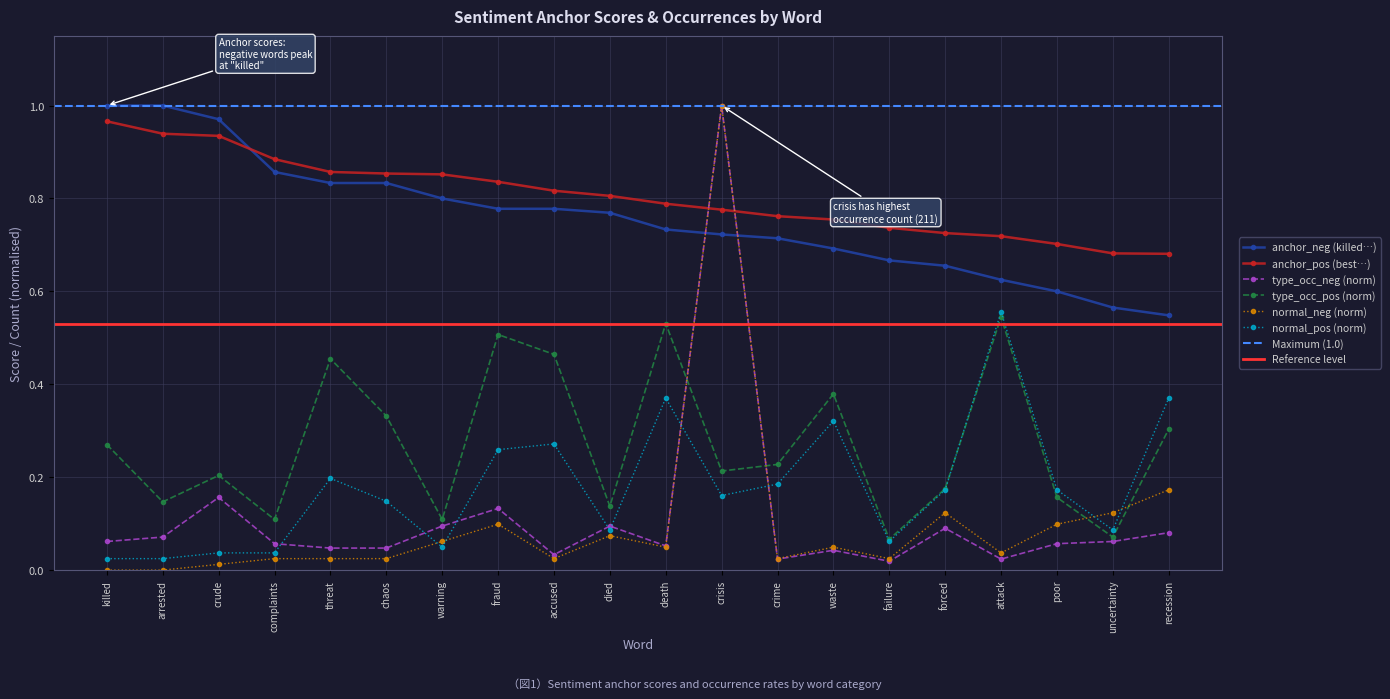

What is the maximum value shown in the chart?

1.0